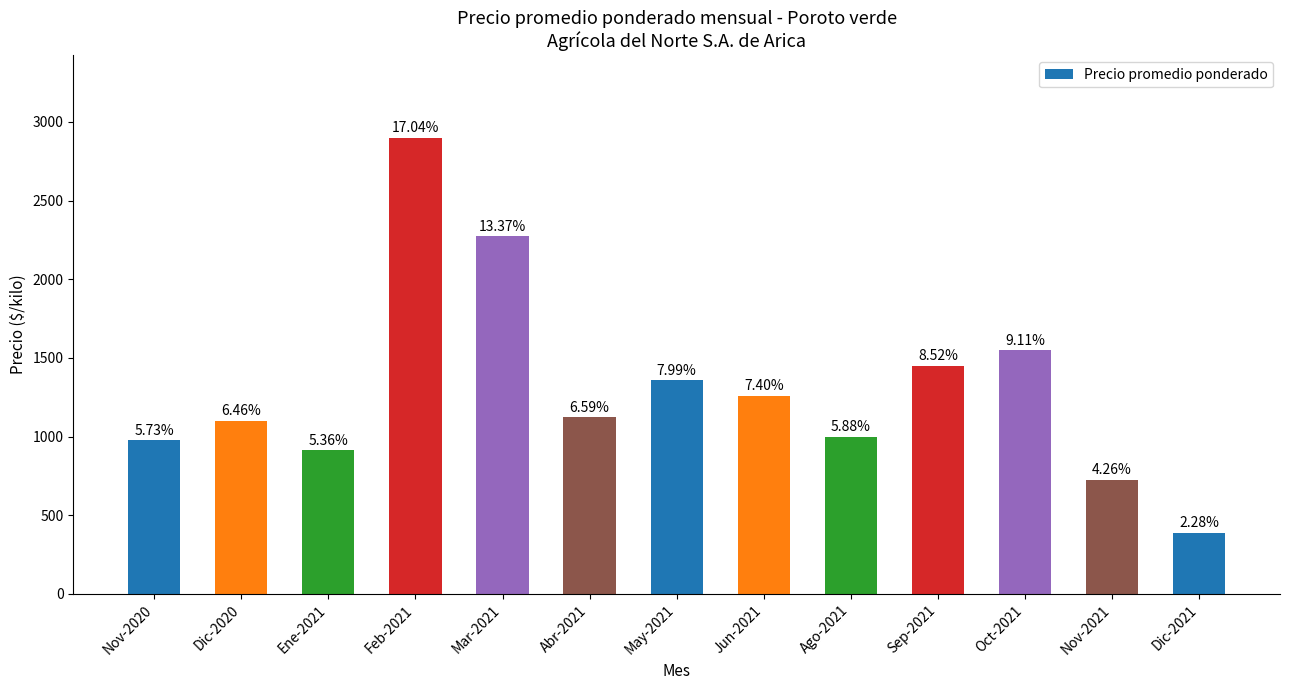

The value at May-2021 is 2245. True or false?

False